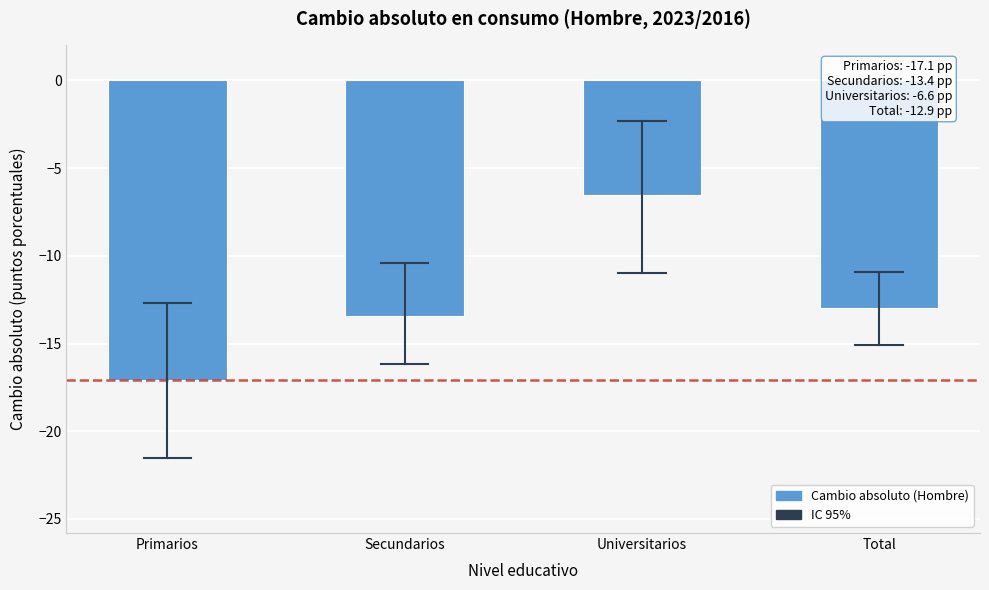

Reading left to right, extract all data points from this chart.

Primarios=-17.1	Secundarios=-13.4	Universitarios=-6.6	Total=-12.9